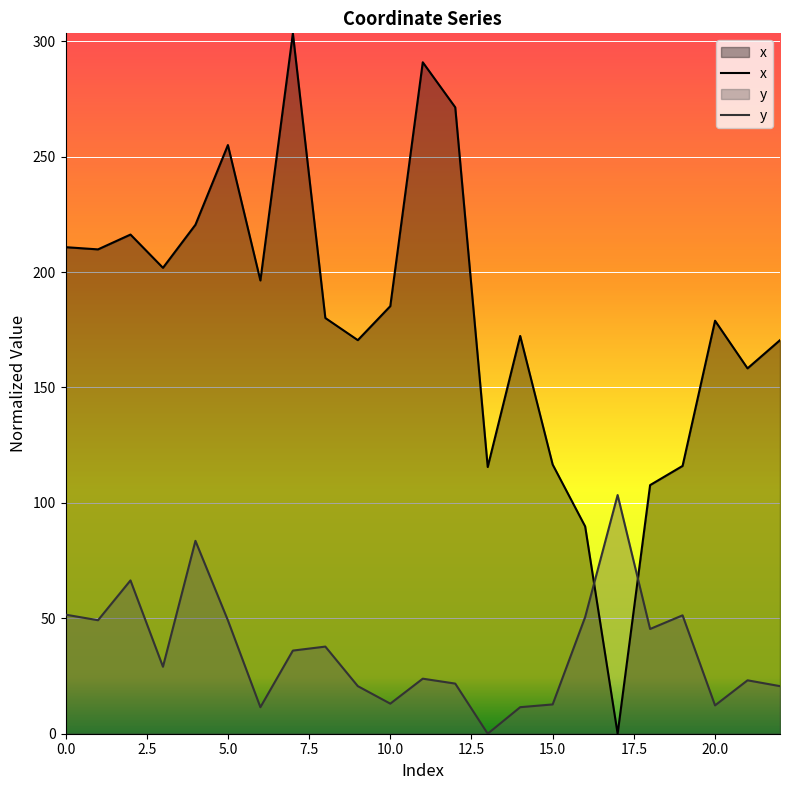

Does the chart display data point markers on the line(s)?

No